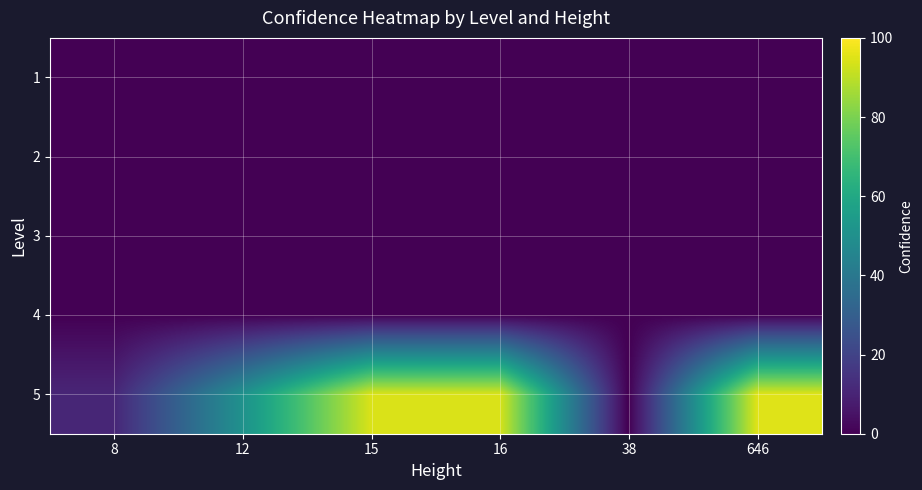

At which category is the sum across all series the highest?

646